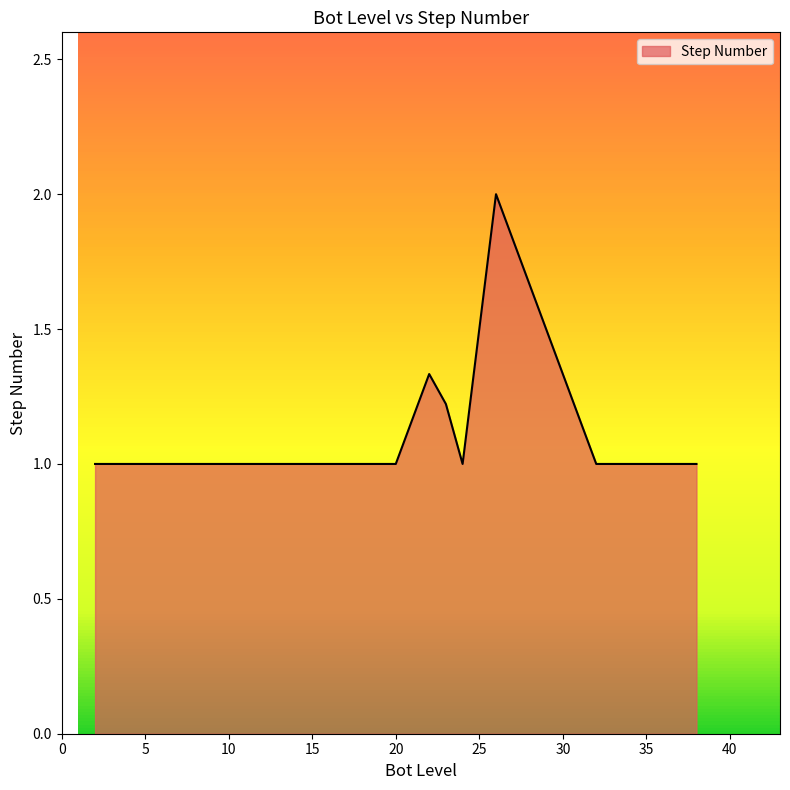

What is the minimum value shown in the chart?

1.0